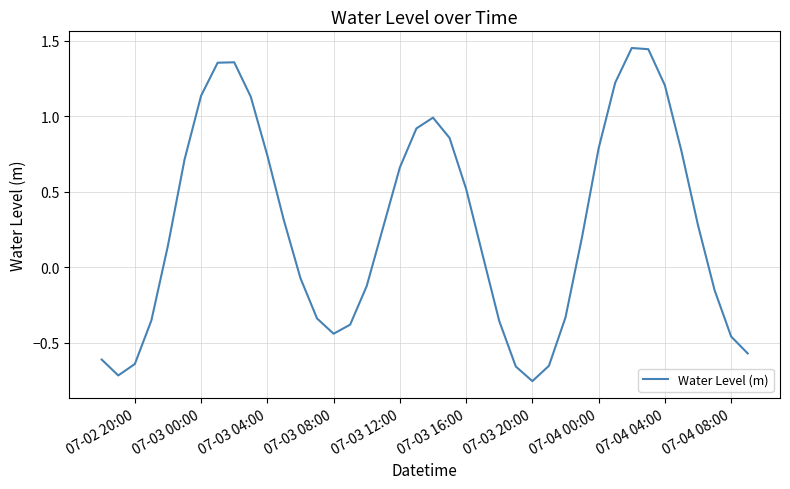

What is the difference between the maximum and minimum values?

2.2